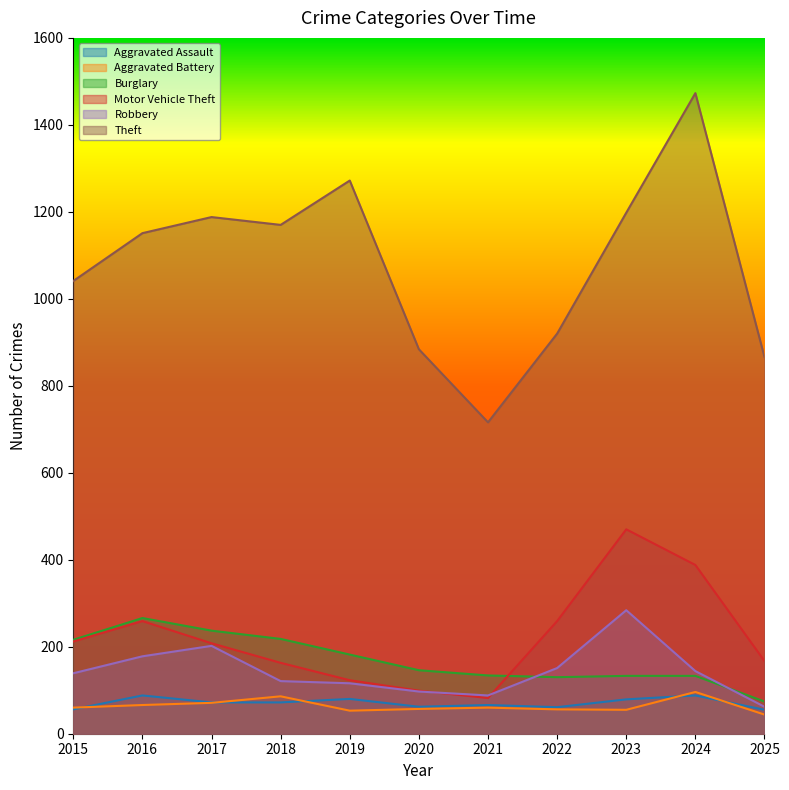

Between which two adjacent categories do Robbery and Motor Vehicle Theft first intersect?

2020 and 2021